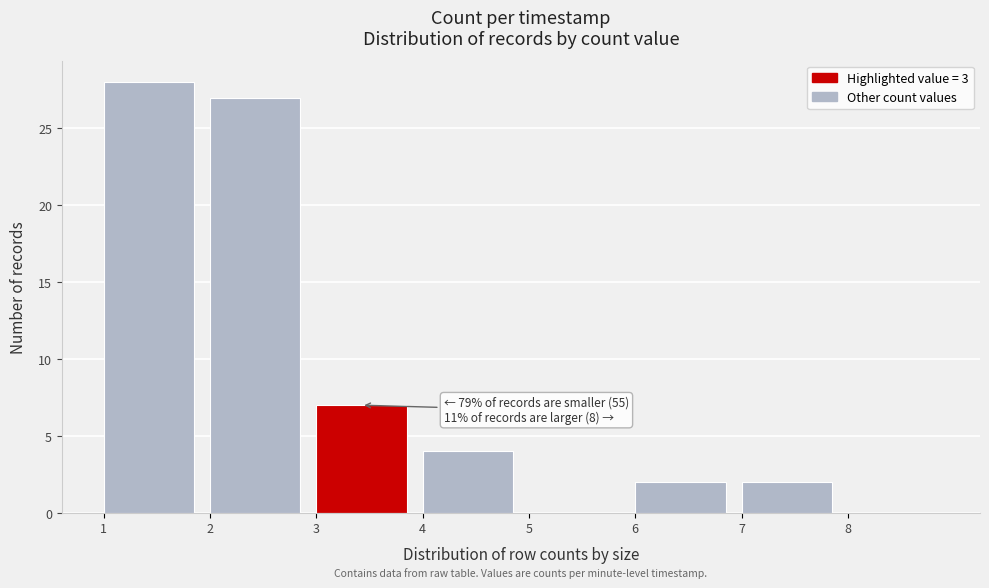

Which range on the x-axis has the tallest bar?

1 to 2